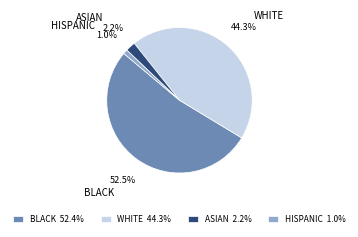

Between BLACK and WHITE, which is larger?

BLACK